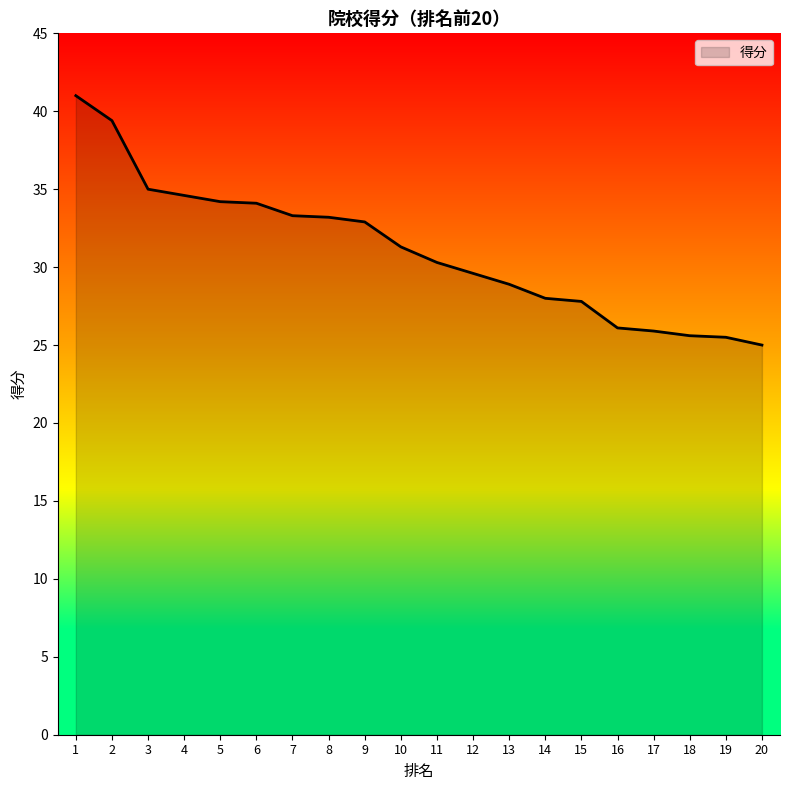

Where does the data first go above 31?

1